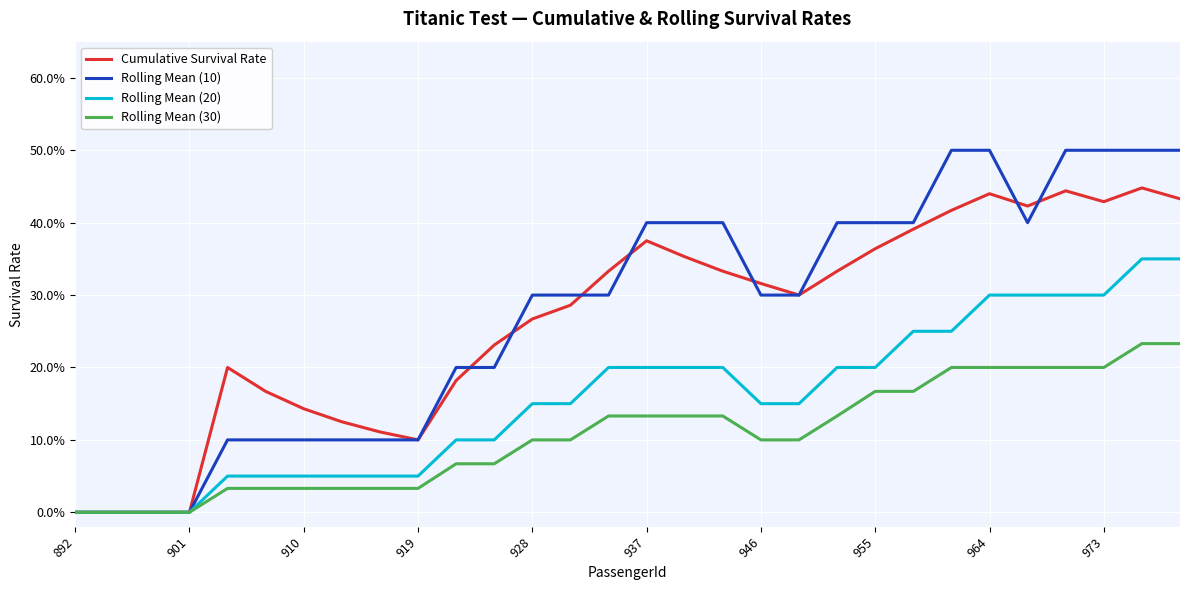

Does the chart have visible grid lines?

Yes